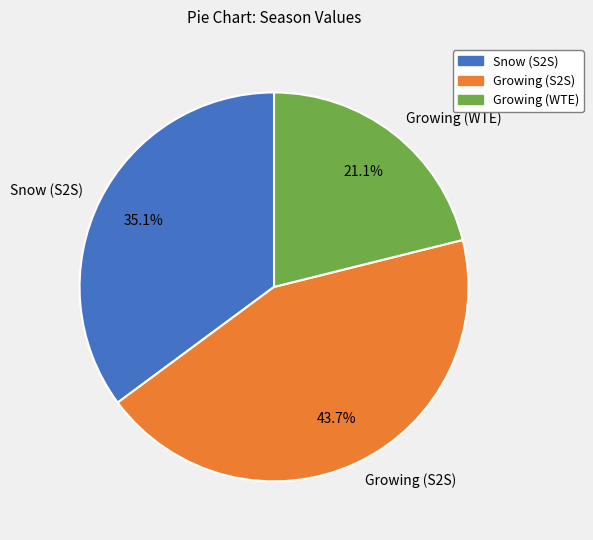

To the nearest percent, what is the difference between the largest and smallest slice percentages?

23%